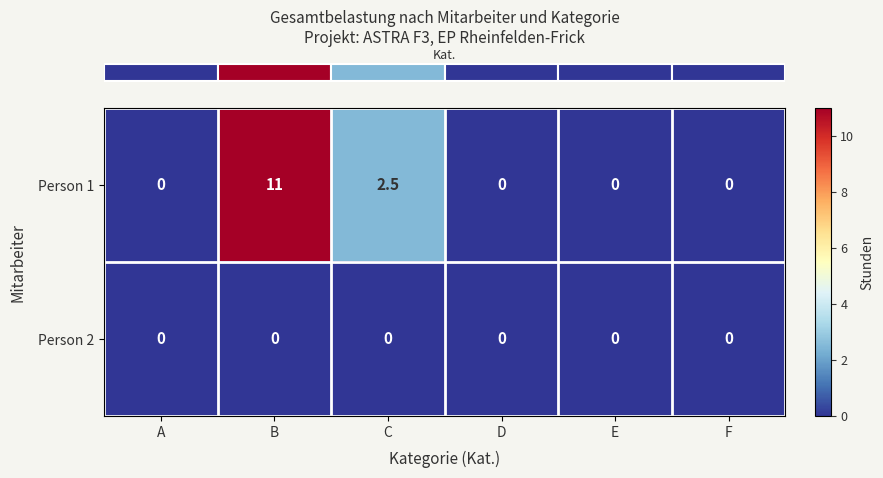

How many categories are shown in the chart?

6